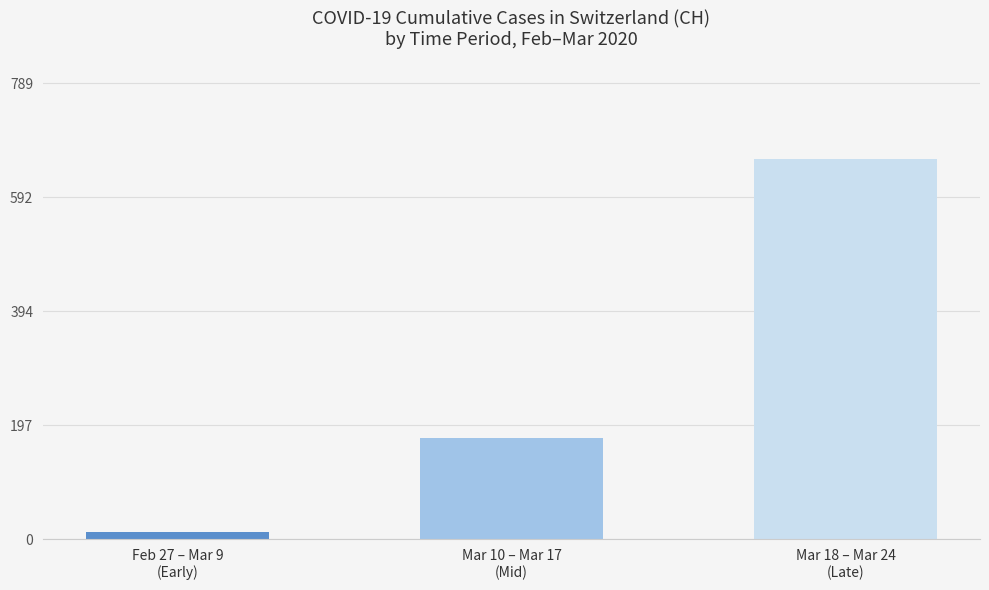

What is the label of the 1st bar from the right?

Mar 18 – Mar 24
(Late)